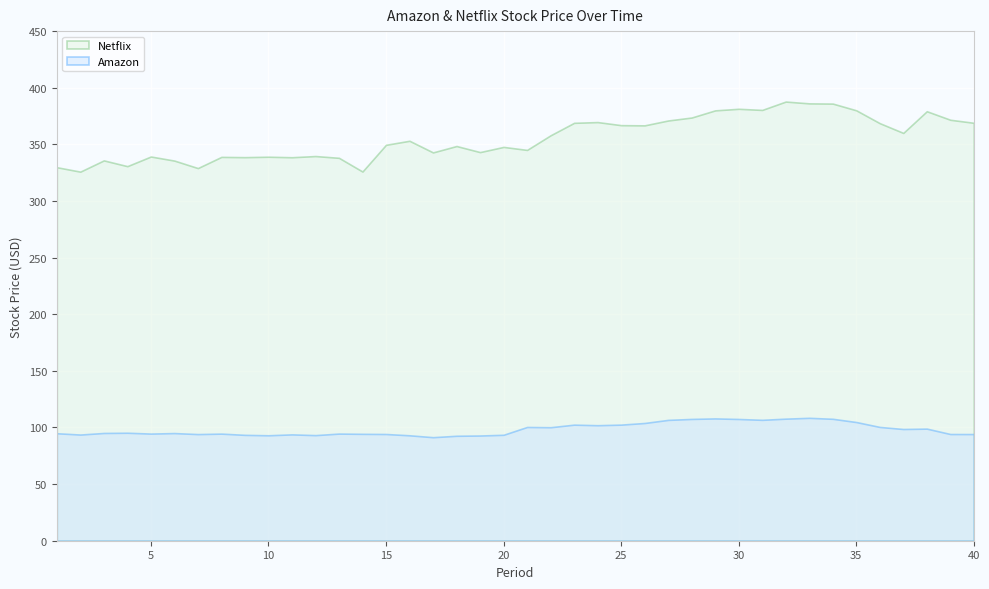

True or false: Amazon and Netflix cross at least once.

False